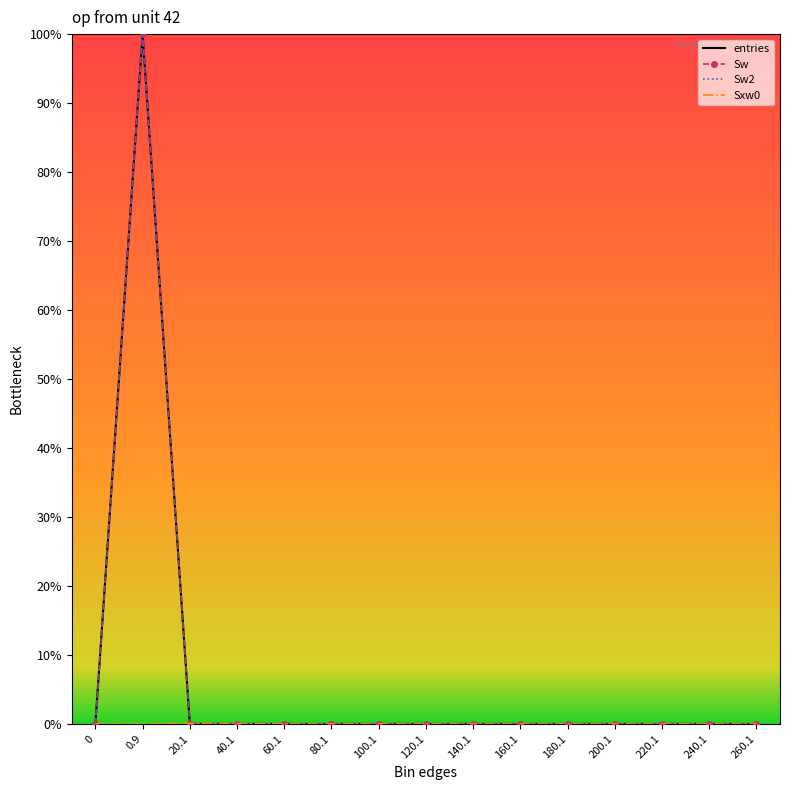

True or false: Sw2 and Sw cross at least once.

False